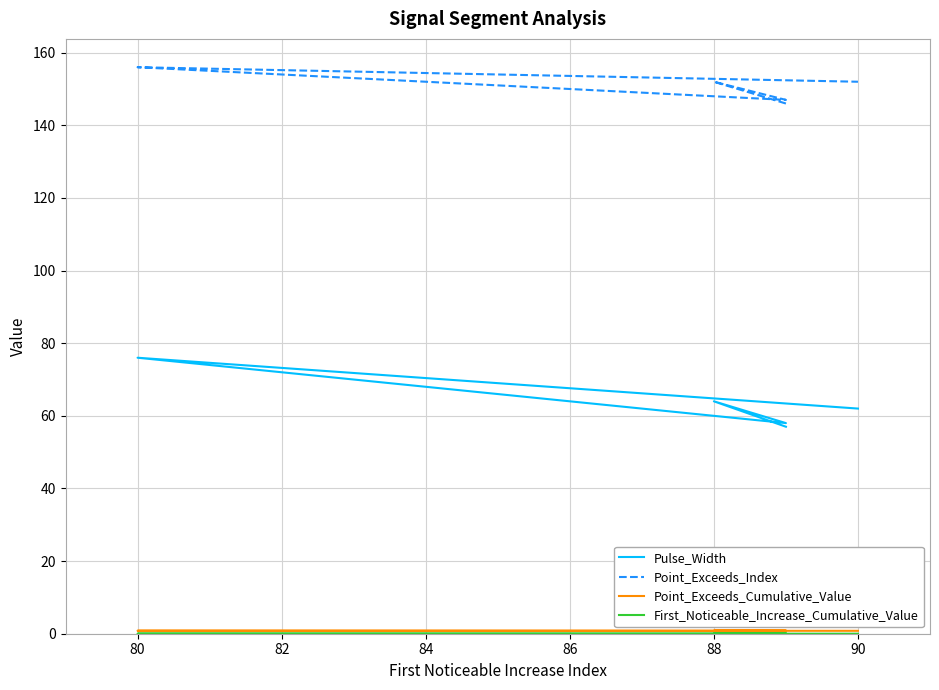

Does the chart have visible grid lines?

Yes